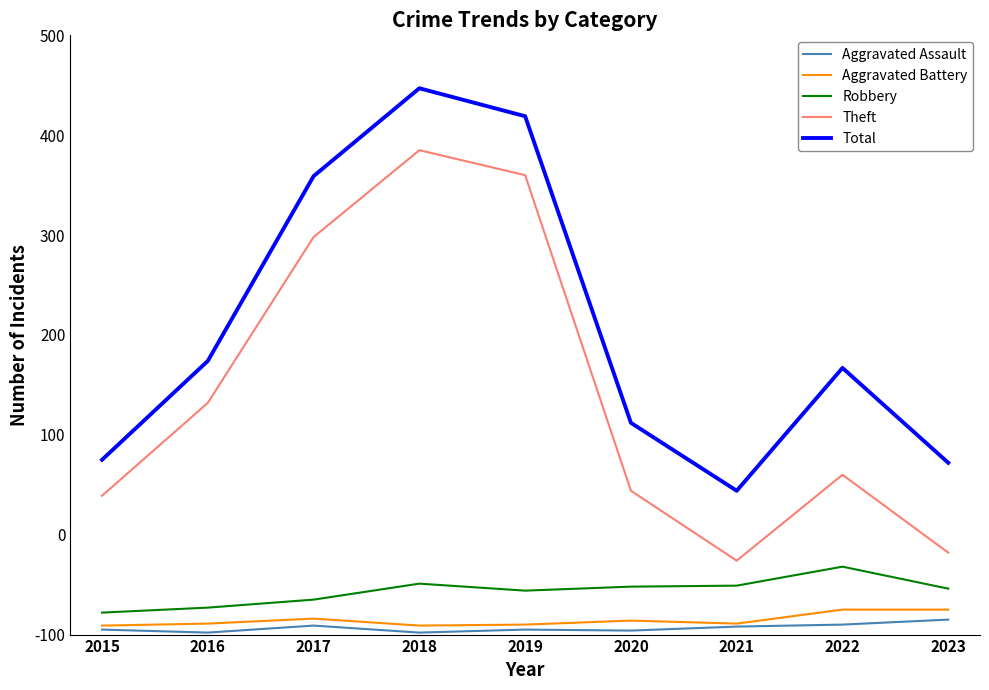

Does the chart display data point markers on the line(s)?

No